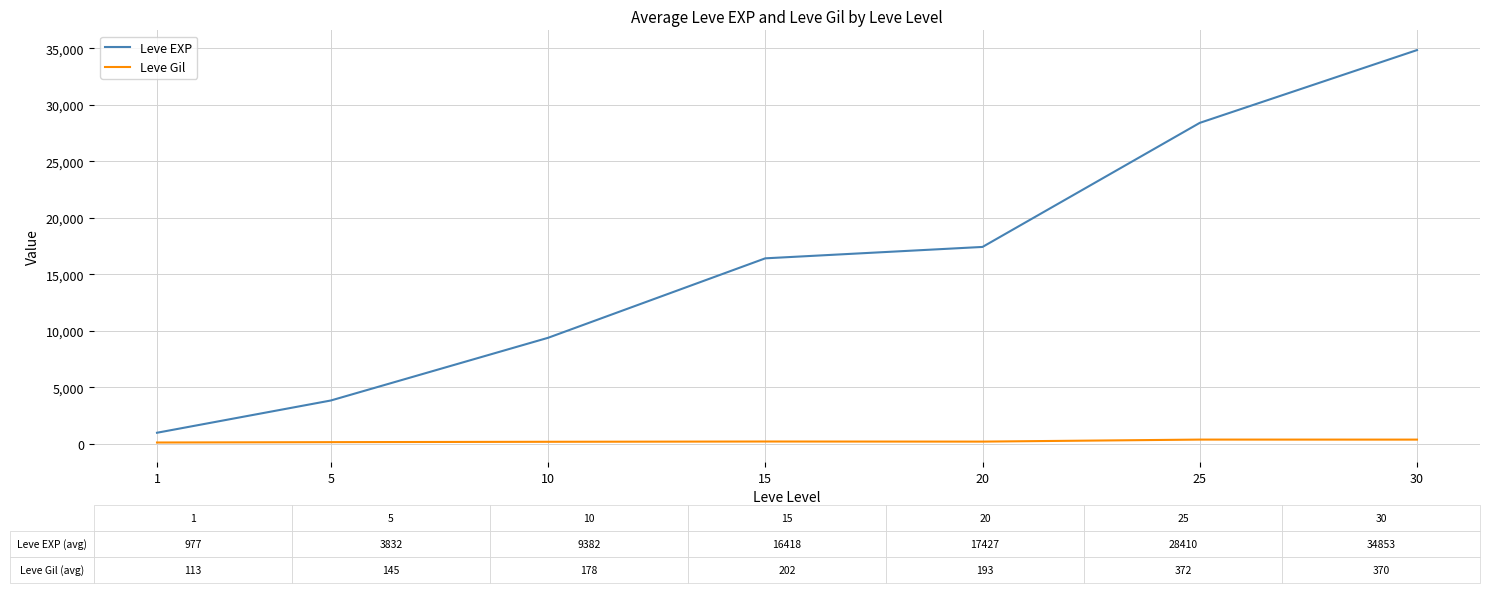

Is the value of Leve EXP at 5 greater than the value of Leve Gil at 25?

Yes